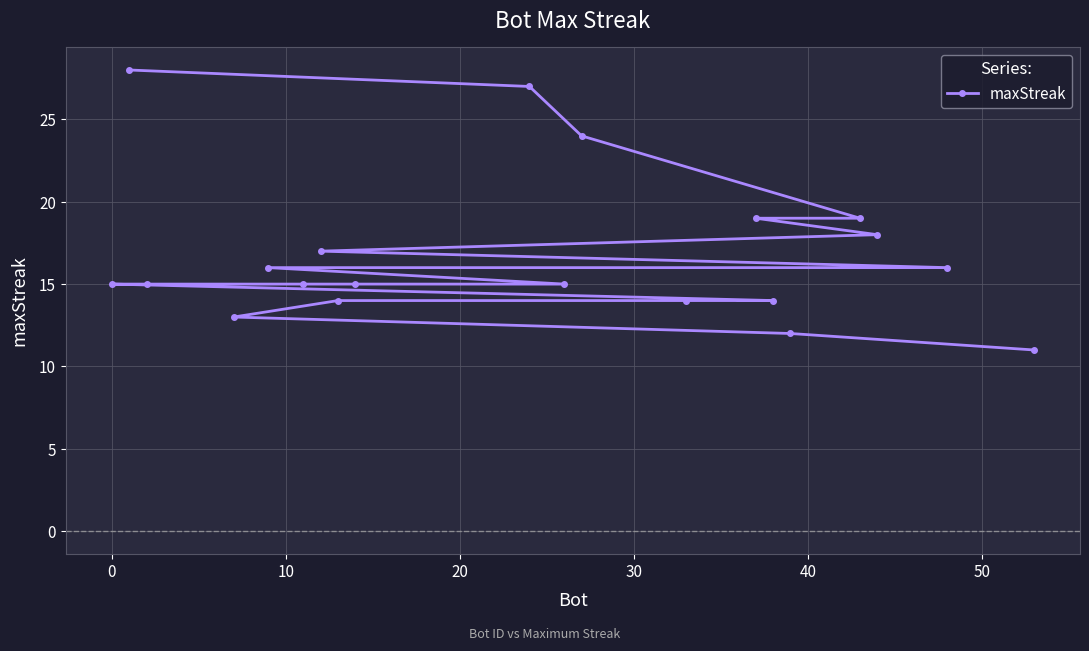

What is the value of the 1st point from the left?

15